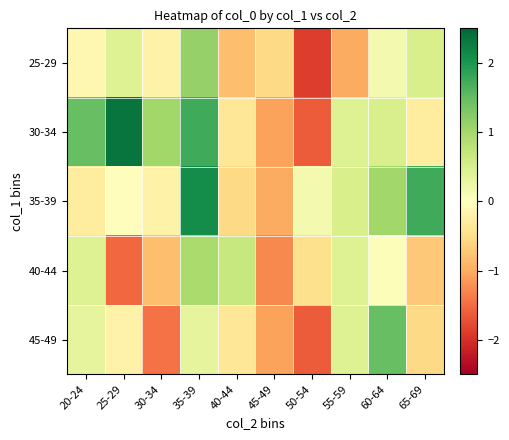

Which label corresponds to the largest value in the chart?

25-29